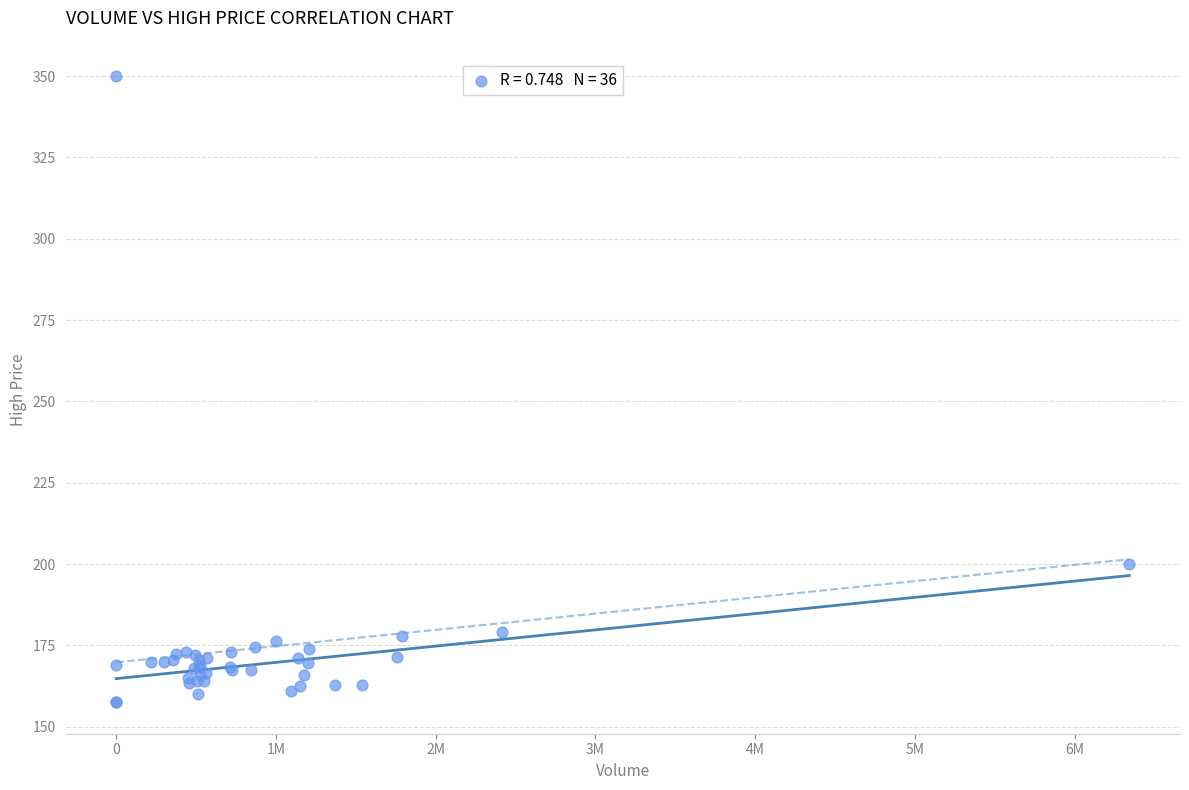

What Y value in the scatter plot is closest to 253?

200.0